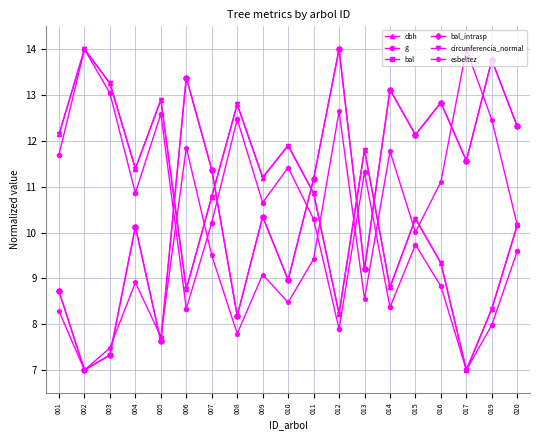

Is this an area chart (filled region under the line)?

No